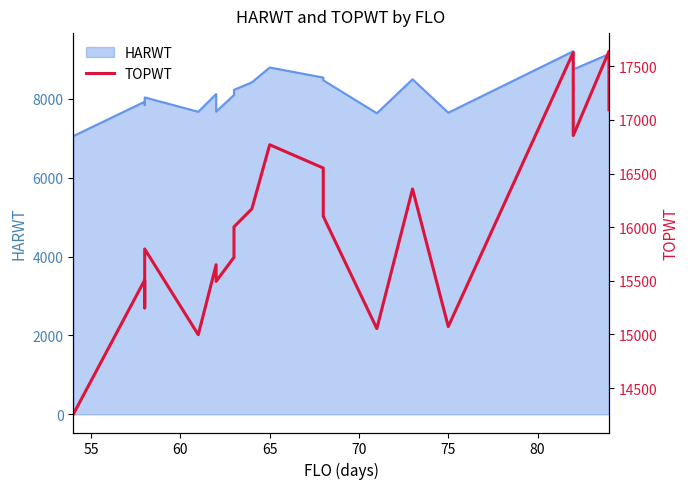

Does the chart have visible grid lines?

No